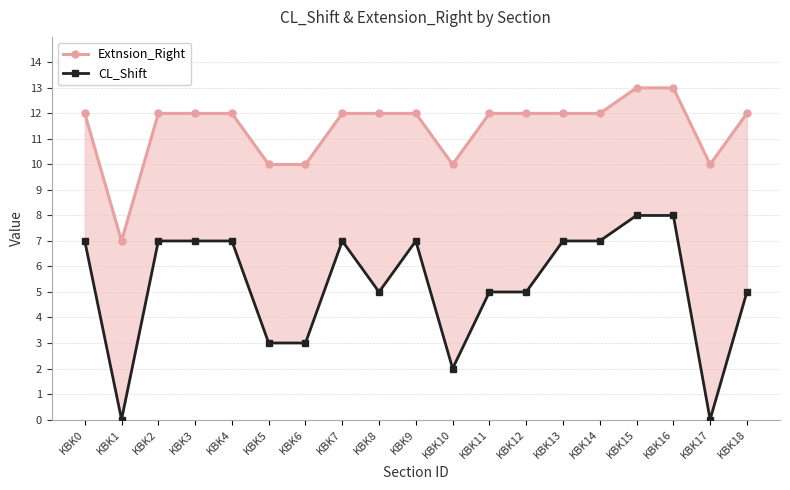

True or false: CL_Shift and Extnsion_Right intersect in this chart.

False